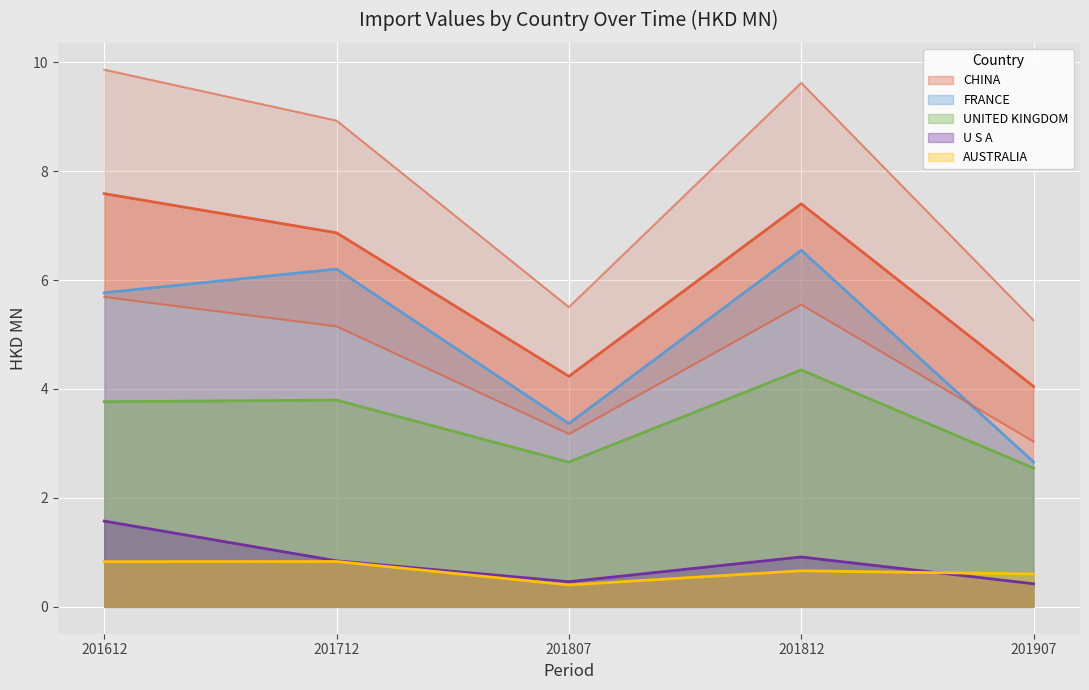

The AUSTRALIA series shows 0.6 at 201907. True or false?

True